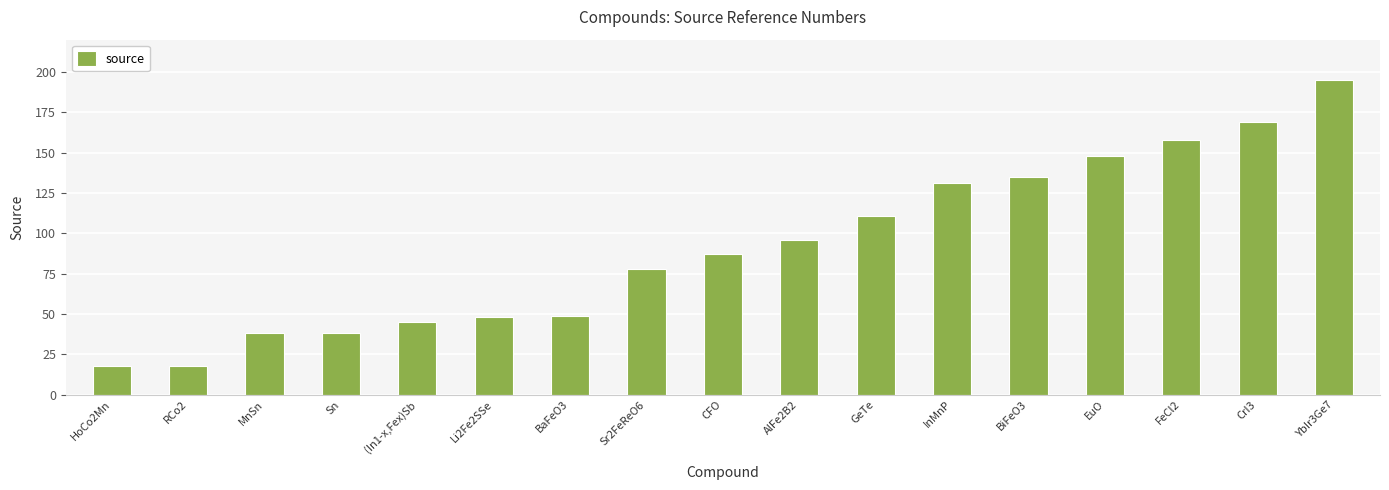

What is the label of the 3rd bar from the left?

MnSn